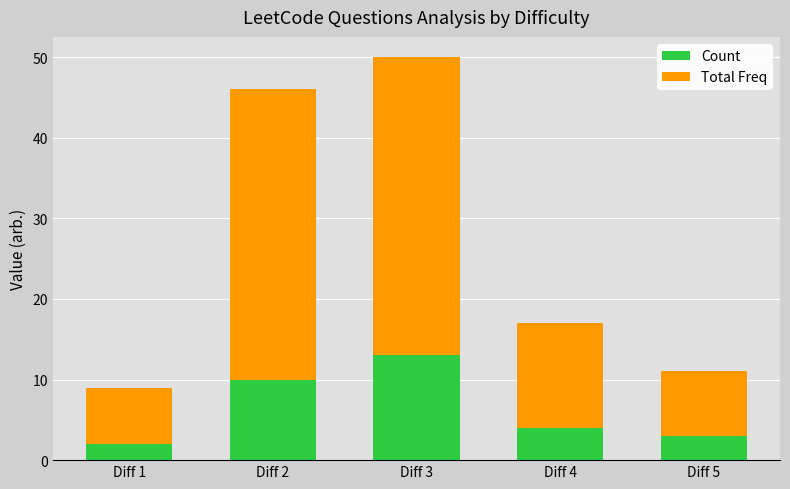

The Count series shows 4 at Diff 4. True or false?

True